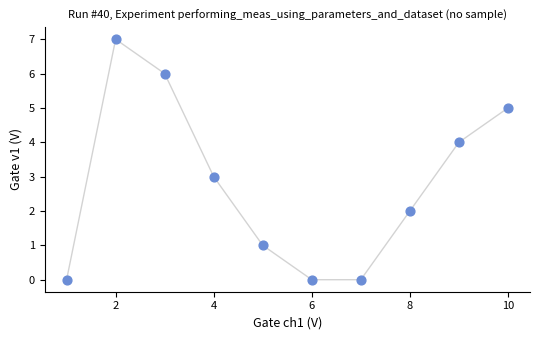

What is the range of X values (max minus min)?

9